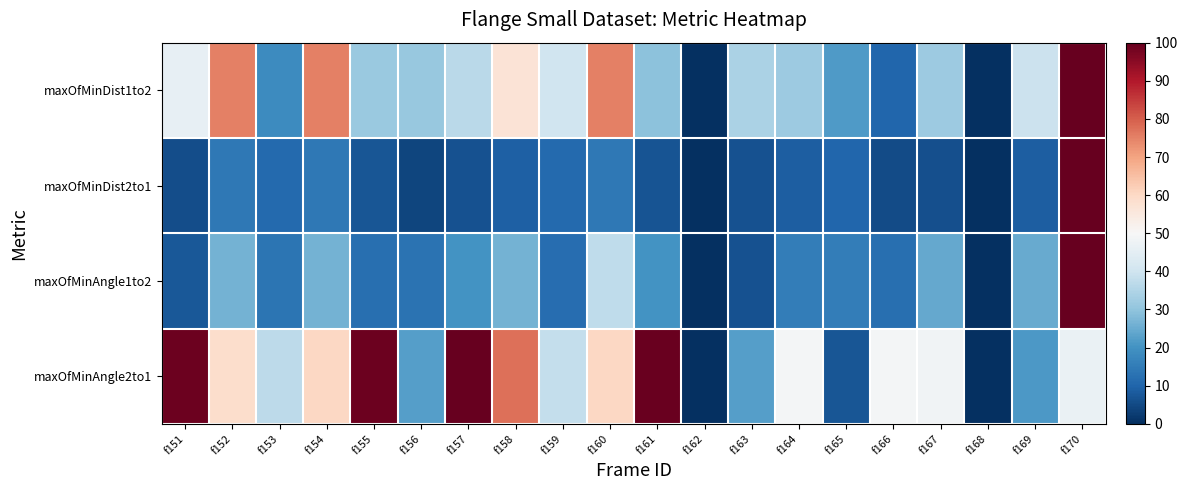

Which series has the largest total across all categories?

maxOfMinAngle2to1